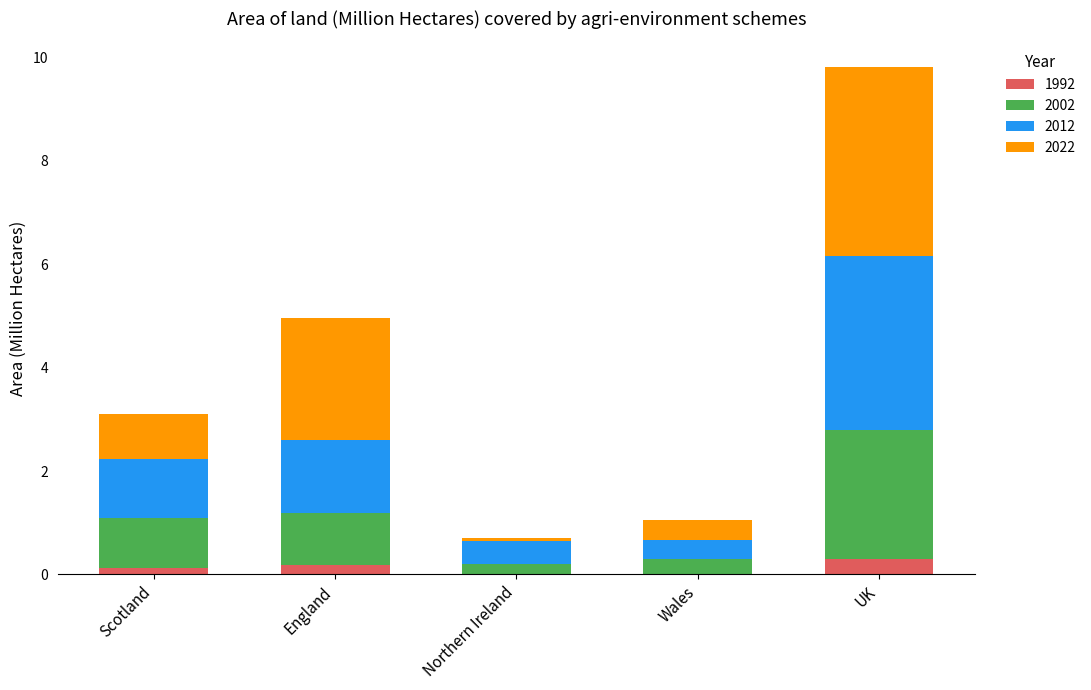

At which category is the sum across all series the highest?

UK